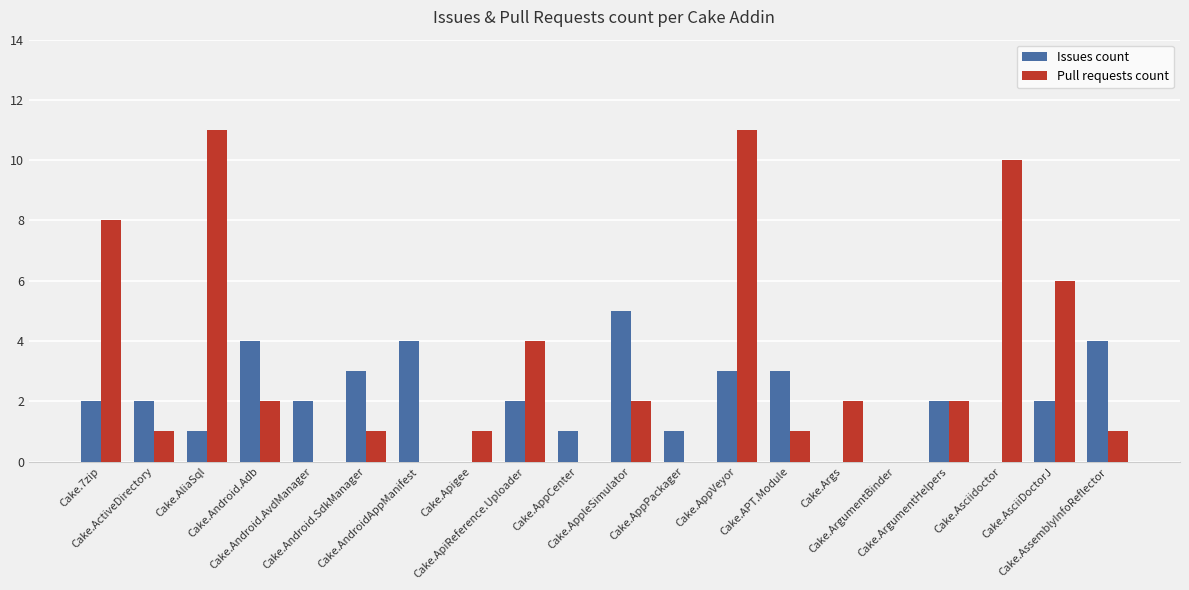

What is the sum of all Issues count values?

41